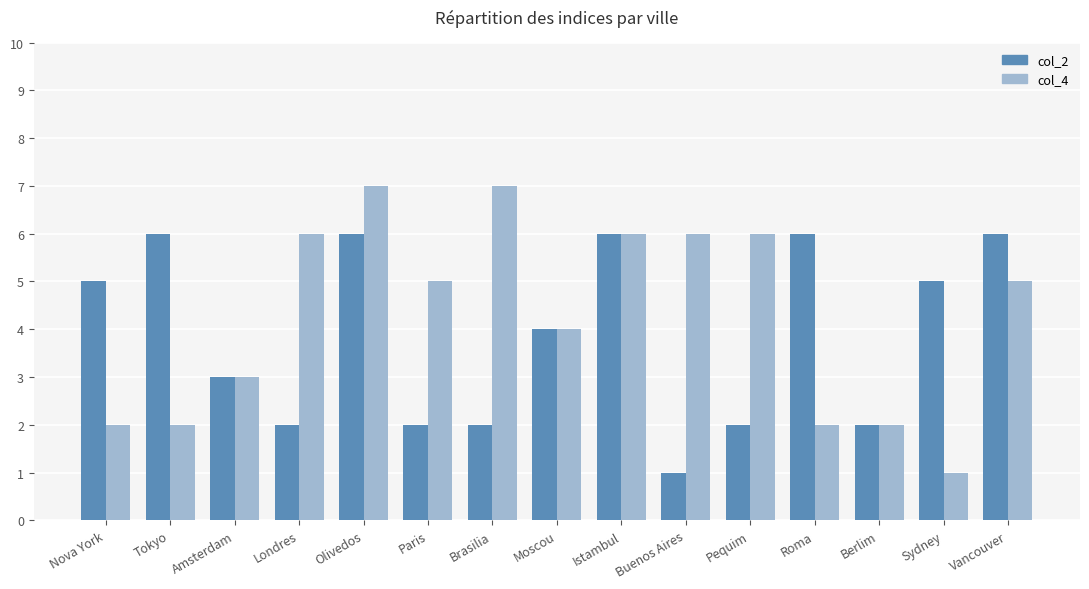

Where is col_4 nearest to the value 4?

Moscou